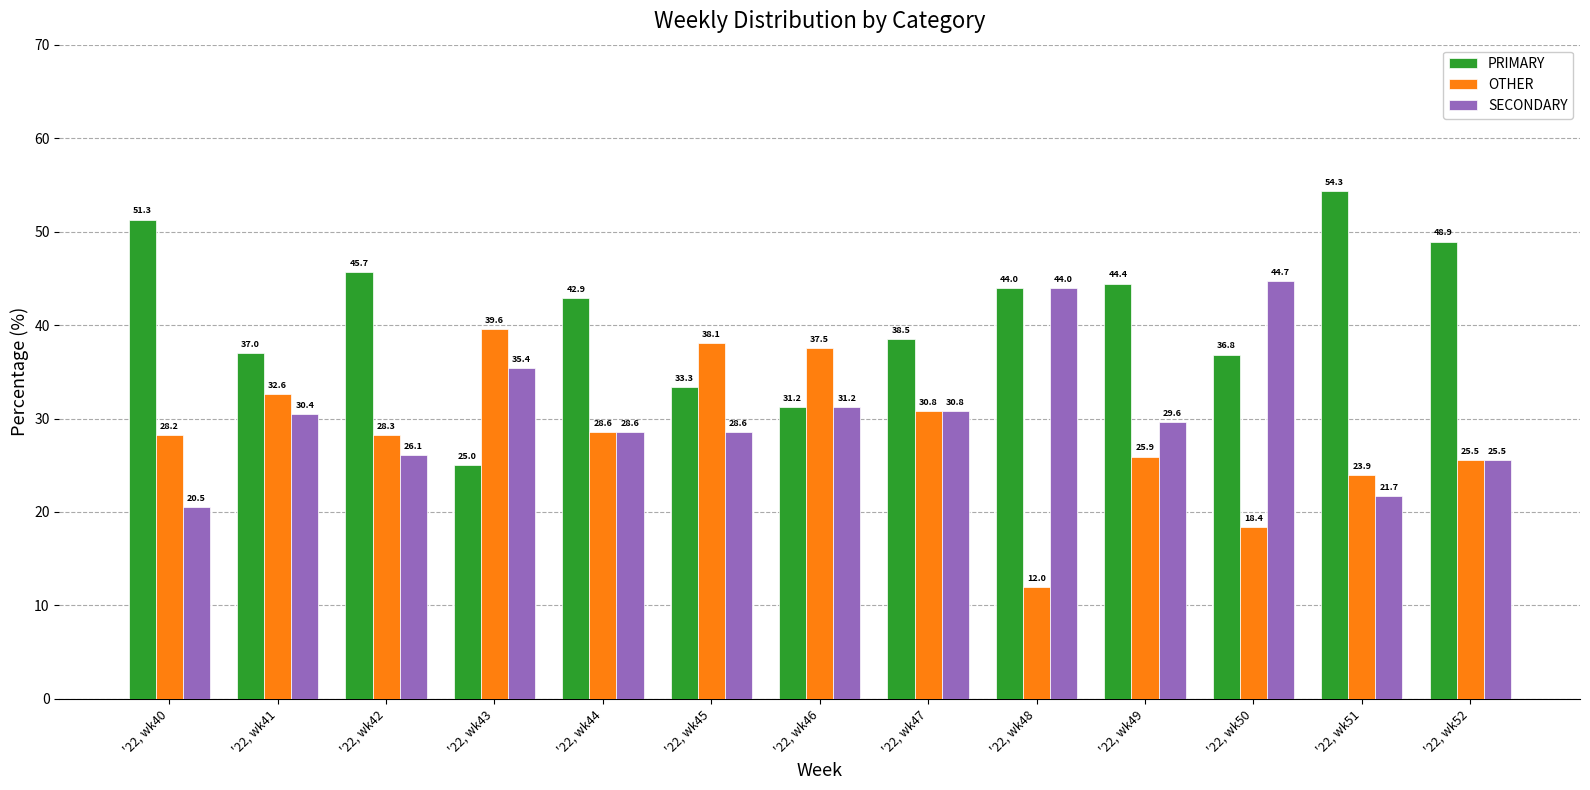

Which category has the highest value in the SECONDARY series?

'22, wk50